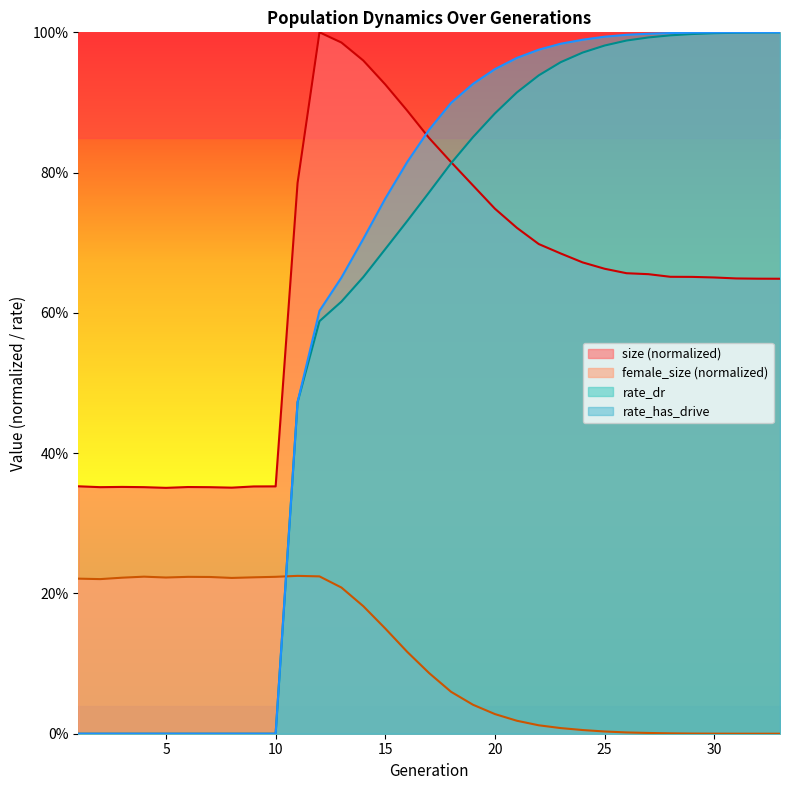

Is the value of rate_has_drive at 32 greater than the value of size at 6?

Yes